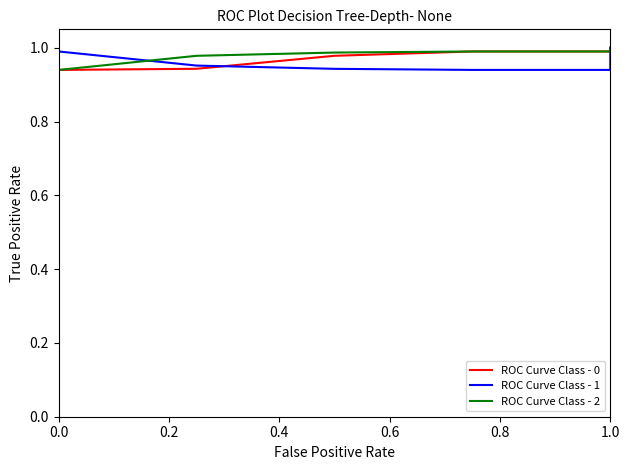

Which series has the largest total across all categories?

ROC Curve Class - 2